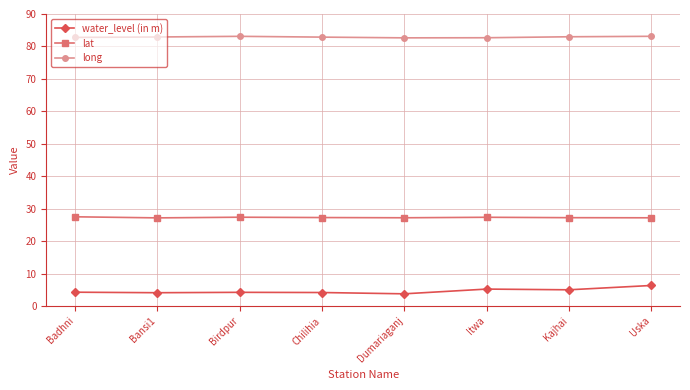

Is it true that water_level (in m) equals 4.2 at Birdpur?

True